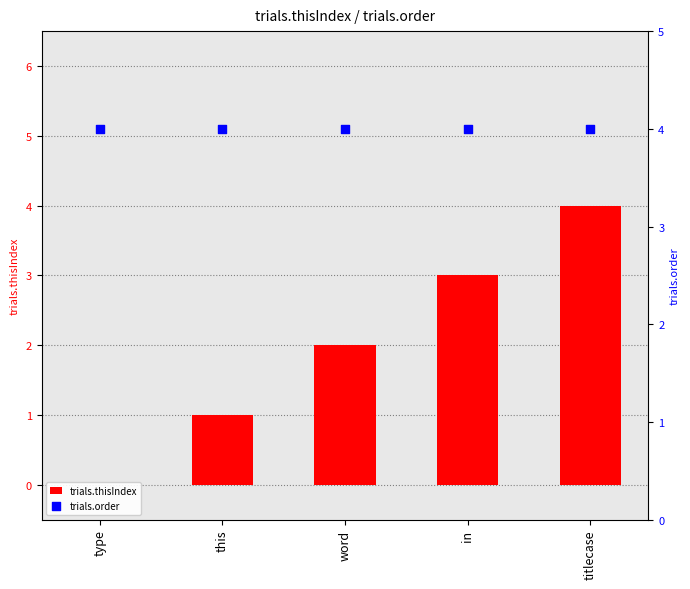

What are all the series names shown in the legend?

trials.thisIndex, trials.order